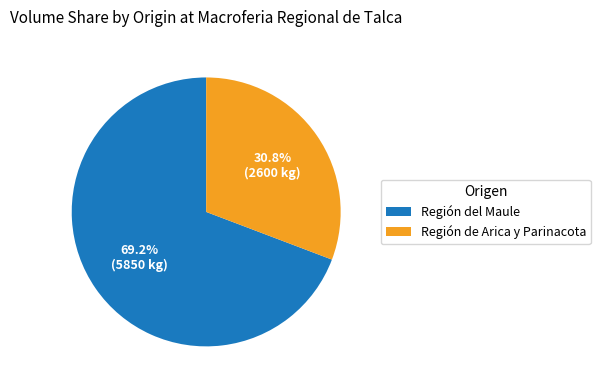

Count the number of slices in the pie.

2